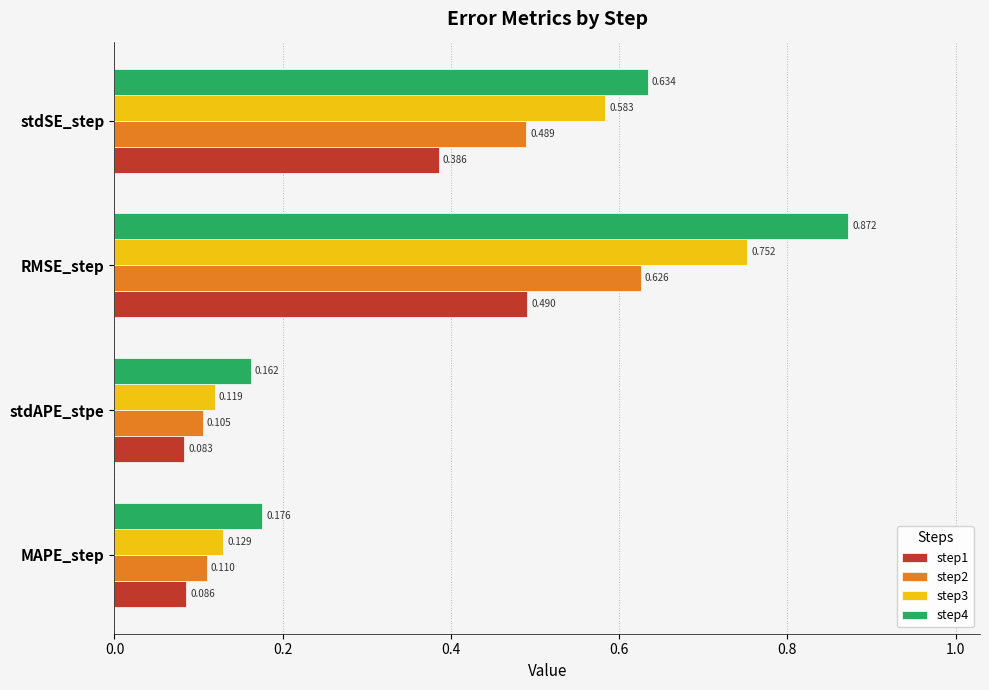

Is the value of step2 at stdAPE_stpe greater than the value of step3 at stdAPE_stpe?

No